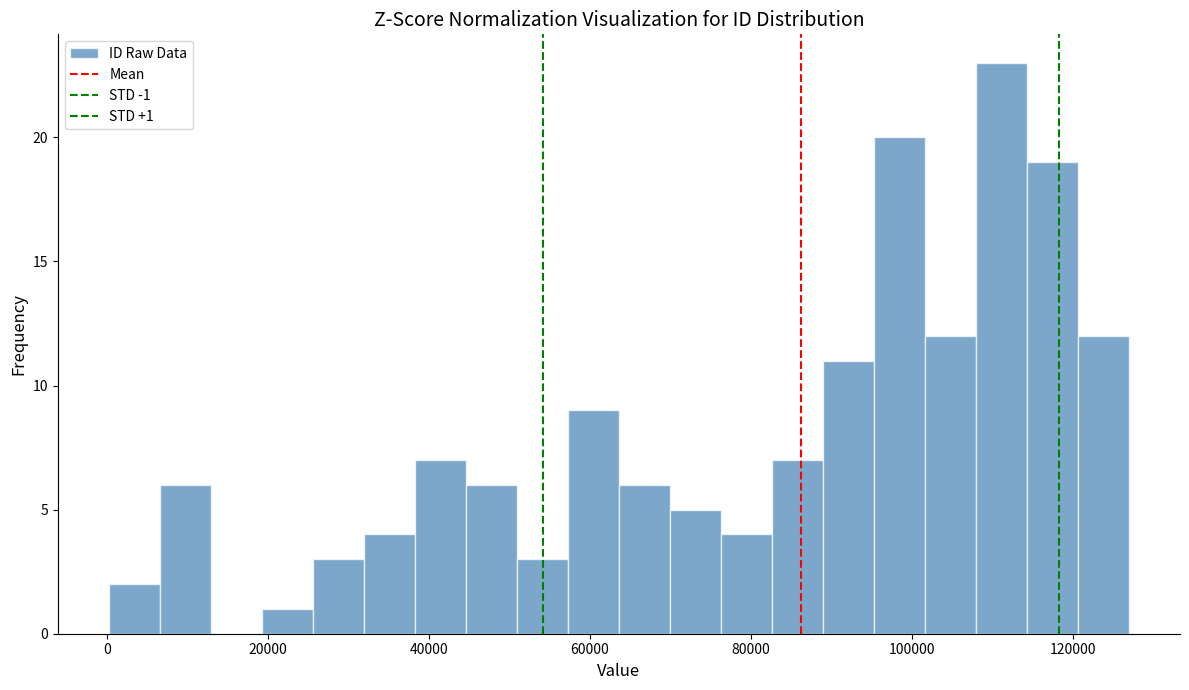

Around what value on the x-axis is the tallest bar? Give the approximate position of its centre, as read against the axis.

112000